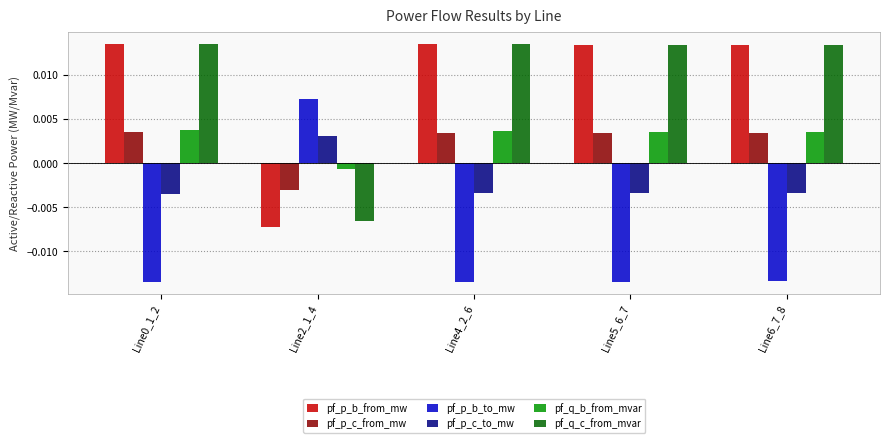

Is the value of pf_q_c_from_mvar at Line6_7_8 greater than the value of pf_p_c_to_mw at Line0_1_2?

Yes